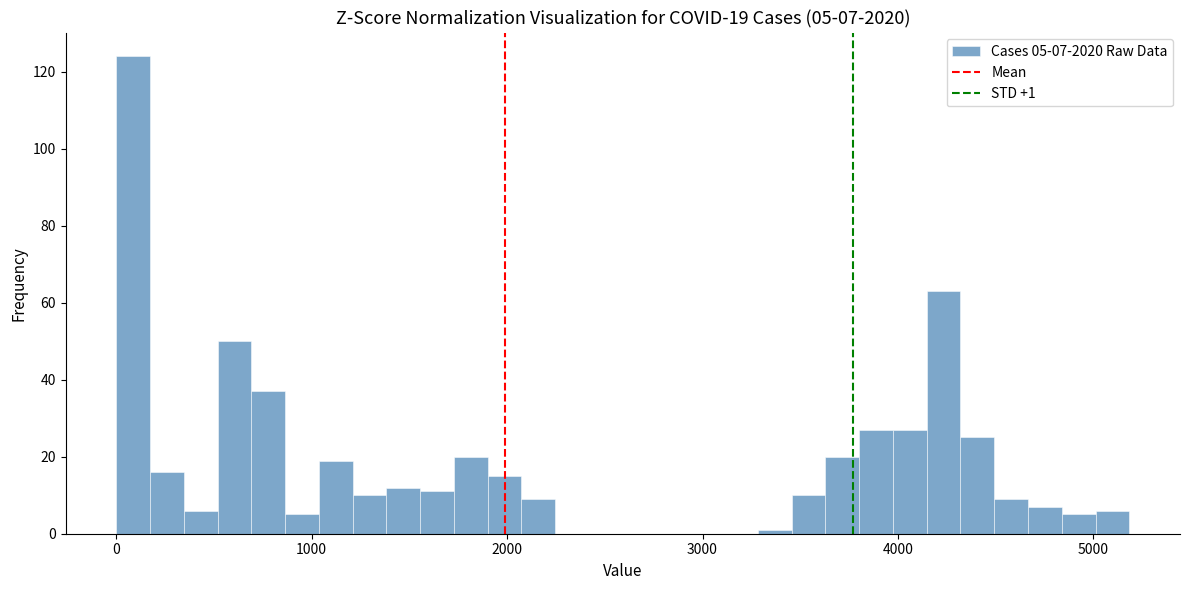

Read against the x-axis, roughly where is the centre of the tallest bar?

100